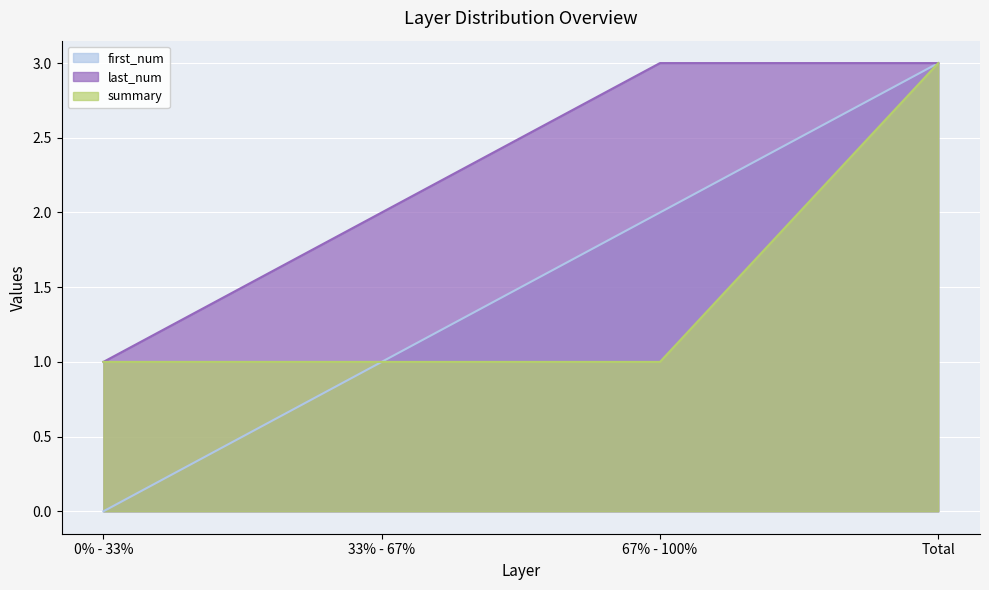

True or false: last_num has more than 2 points higher than both neighbors.

False